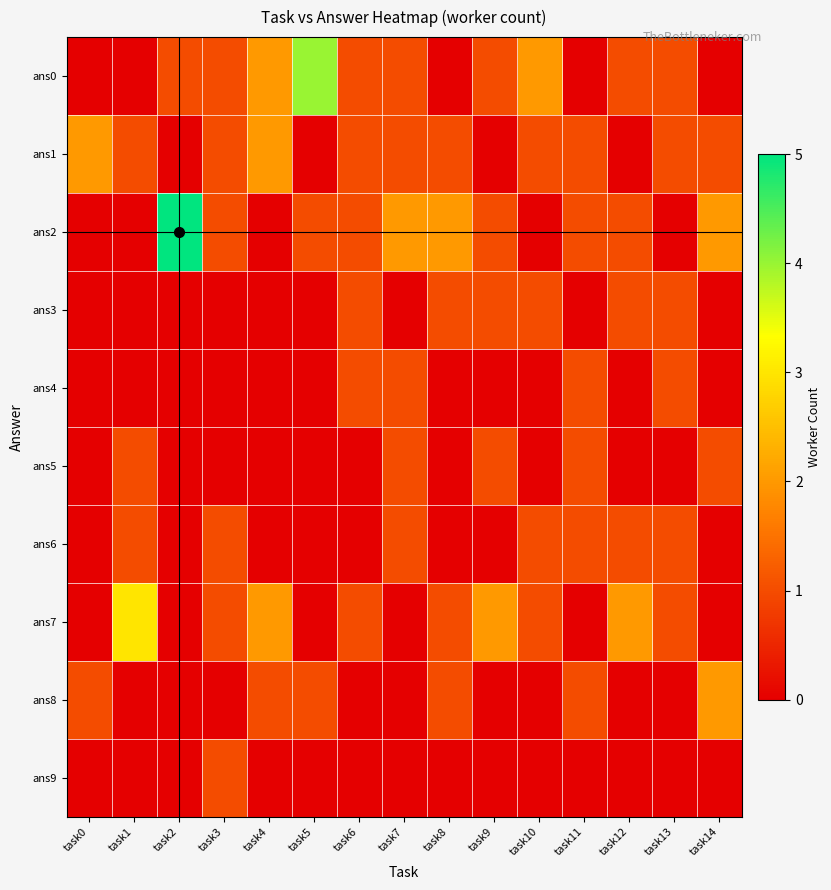

Reading right to left, what are all the values shown in this chart?

ans0: task14=0	task13=1	task12=1	task11=0	task10=2	task9=1	task8=0	task7=1	task6=1	task5=4	task4=2	task3=1	task2=1	task1=0	task0=0
ans1: task14=1	task13=1	task12=0	task11=1	task10=1	task9=0	task8=1	task7=1	task6=1	task5=0	task4=2	task3=1	task2=0	task1=1	task0=2
ans2: task14=2	task13=0	task12=1	task11=1	task10=0	task9=1	task8=2	task7=2	task6=1	task5=1	task4=0	task3=1	task2=5	task1=0	task0=0
ans3: task14=0	task13=1	task12=1	task11=0	task10=1	task9=1	task8=1	task7=0	task6=1	task5=0	task4=0	task3=0	task2=0	task1=0	task0=0
ans4: task14=0	task13=1	task12=0	task11=1	task10=0	task9=0	task8=0	task7=1	task6=1	task5=0	task4=0	task3=0	task2=0	task1=0	task0=0
ans5: task14=1	task13=0	task12=0	task11=1	task10=0	task9=1	task8=0	task7=1	task6=0	task5=0	task4=0	task3=0	task2=0	task1=1	task0=0
ans6: task14=0	task13=1	task12=1	task11=1	task10=1	task9=0	task8=0	task7=1	task6=0	task5=0	task4=0	task3=1	task2=0	task1=1	task0=0
ans7: task14=0	task13=1	task12=2	task11=0	task10=1	task9=2	task8=1	task7=0	task6=1	task5=0	task4=2	task3=1	task2=0	task1=3	task0=0
ans8: task14=2	task13=0	task12=0	task11=1	task10=0	task9=0	task8=1	task7=0	task6=0	task5=1	task4=1	task3=0	task2=0	task1=0	task0=1
ans9: task14=0	task13=0	task12=0	task11=0	task10=0	task9=0	task8=0	task7=0	task6=0	task5=0	task4=0	task3=1	task2=0	task1=0	task0=0